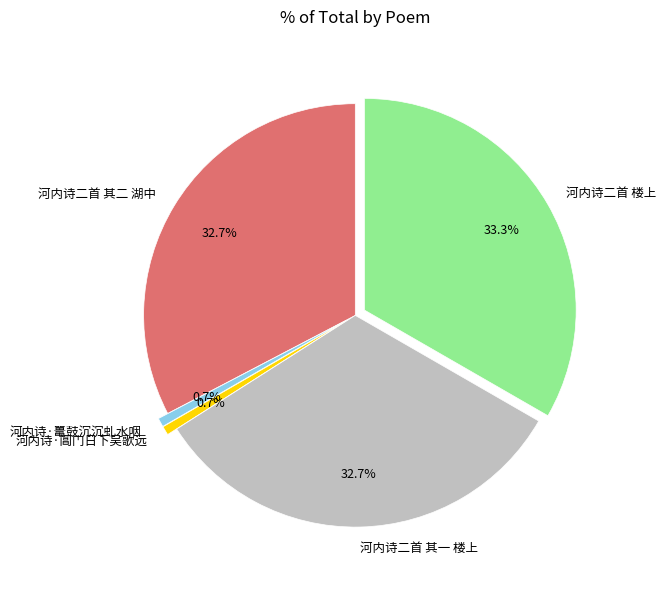

To the nearest percent, what portion does 河内诗二首 其二 湖中 represent?

33%